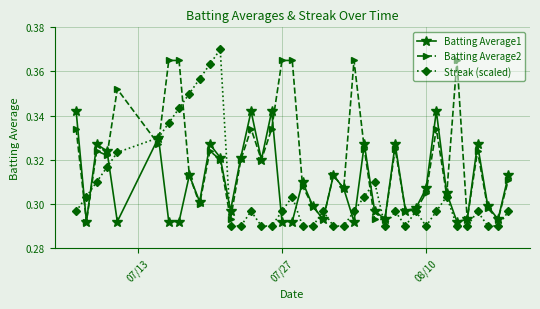

True or false: Streak (scaled) has more than 2 interior local peaks.

True